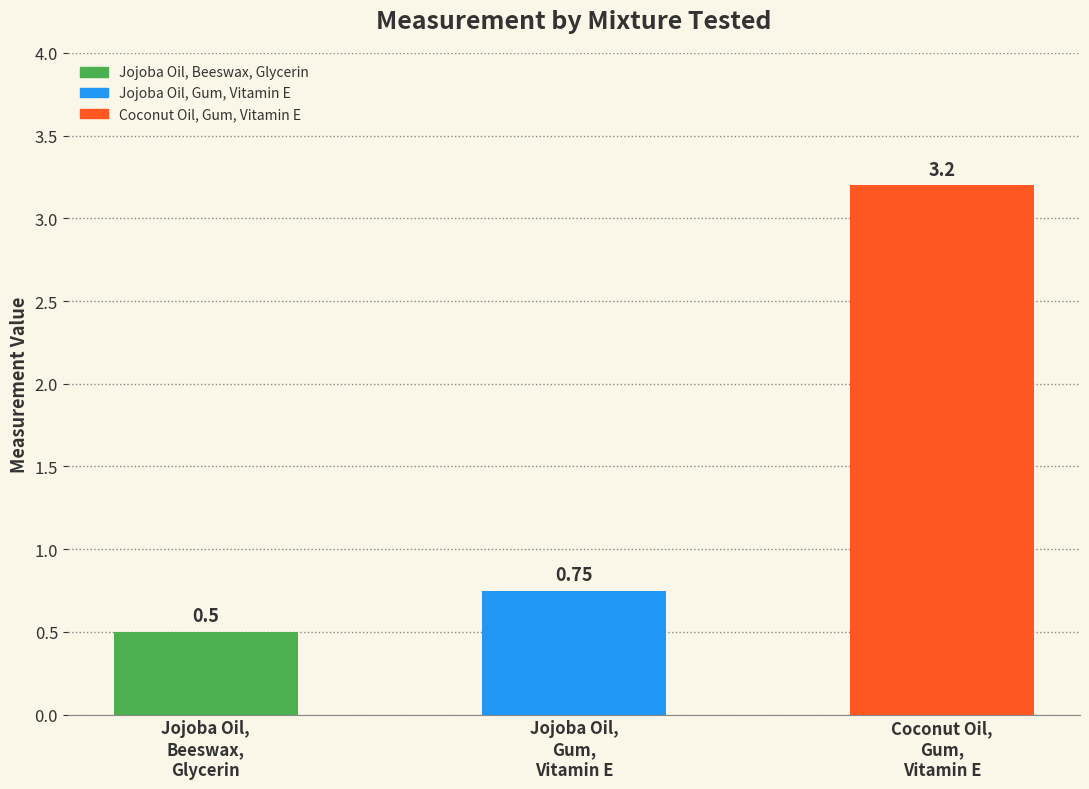

List the labels in order of value, largest first.

Coconut Oil,
Gum,
Vitamin E, Jojoba Oil,
Gum,
Vitamin E, Jojoba Oil,
Beeswax,
Glycerin